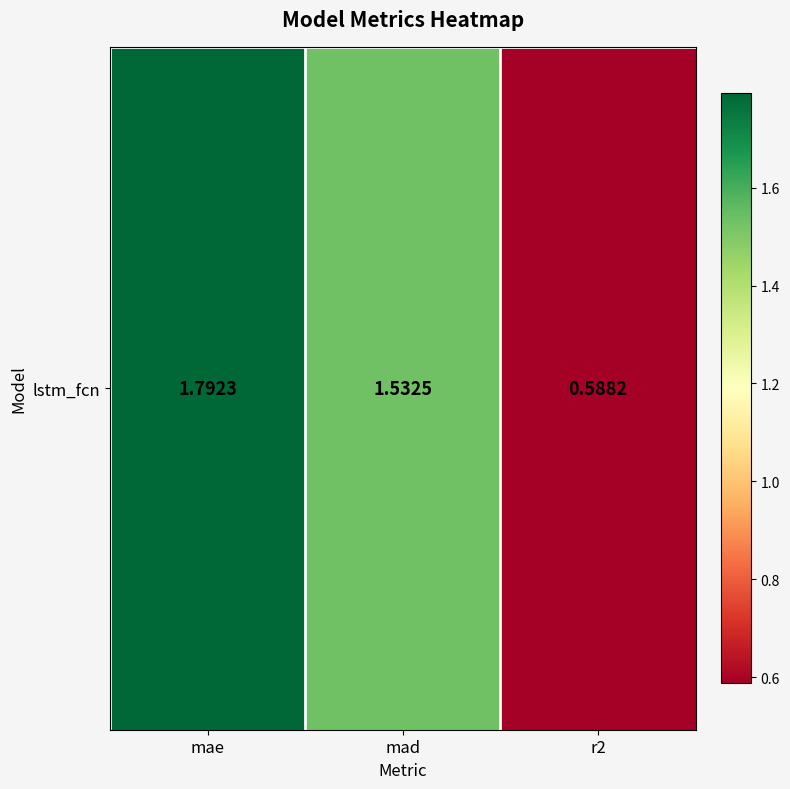

Reading left to right, extract all data points from this chart.

mae=1.8	mad=1.5	r2=0.6